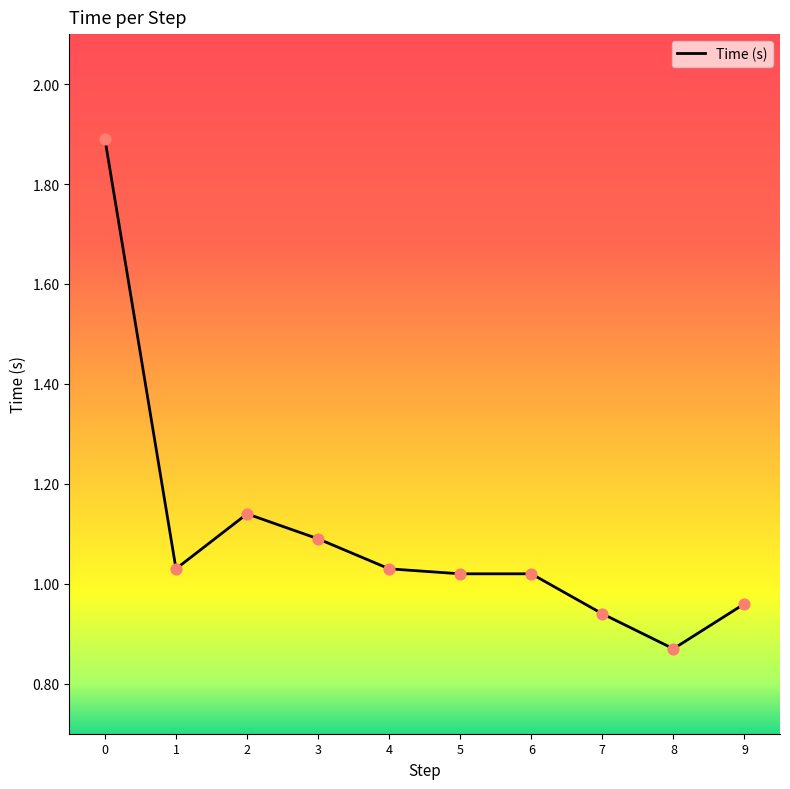

What is the change in value from 4 to 8?

-0.2